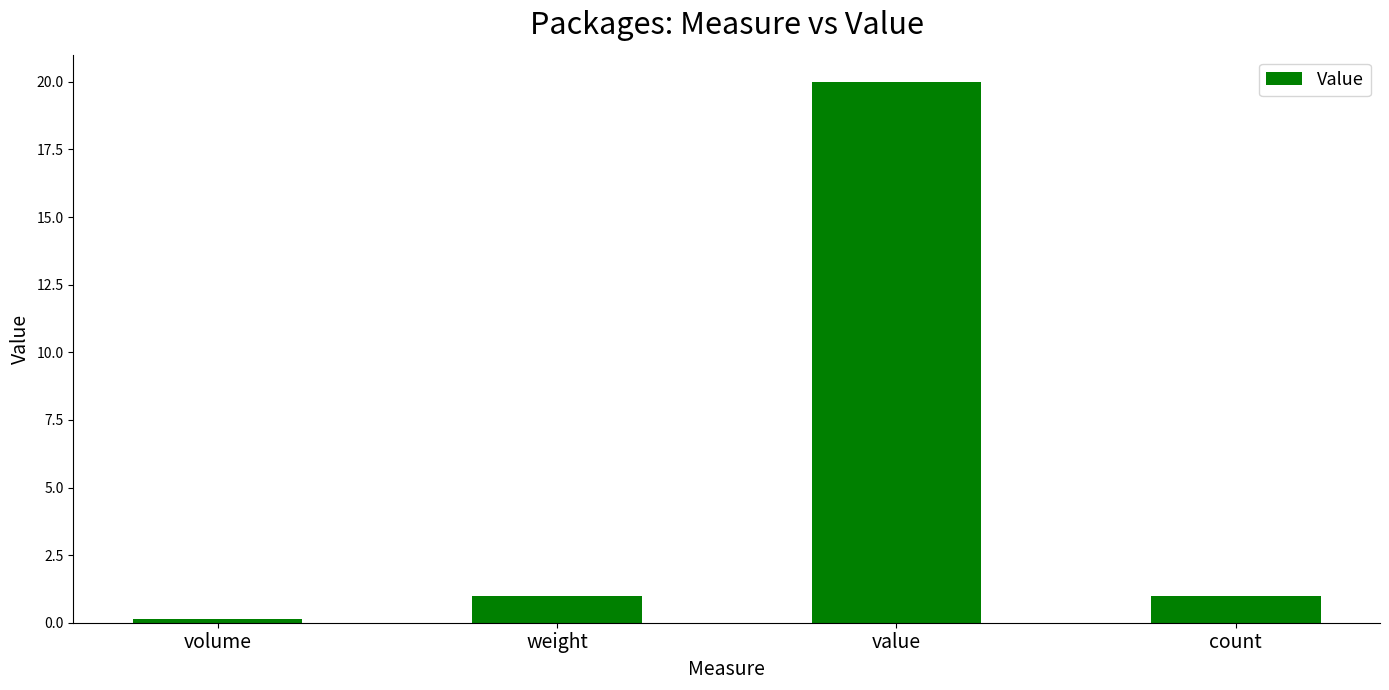

Which category has the highest value across all series?

value